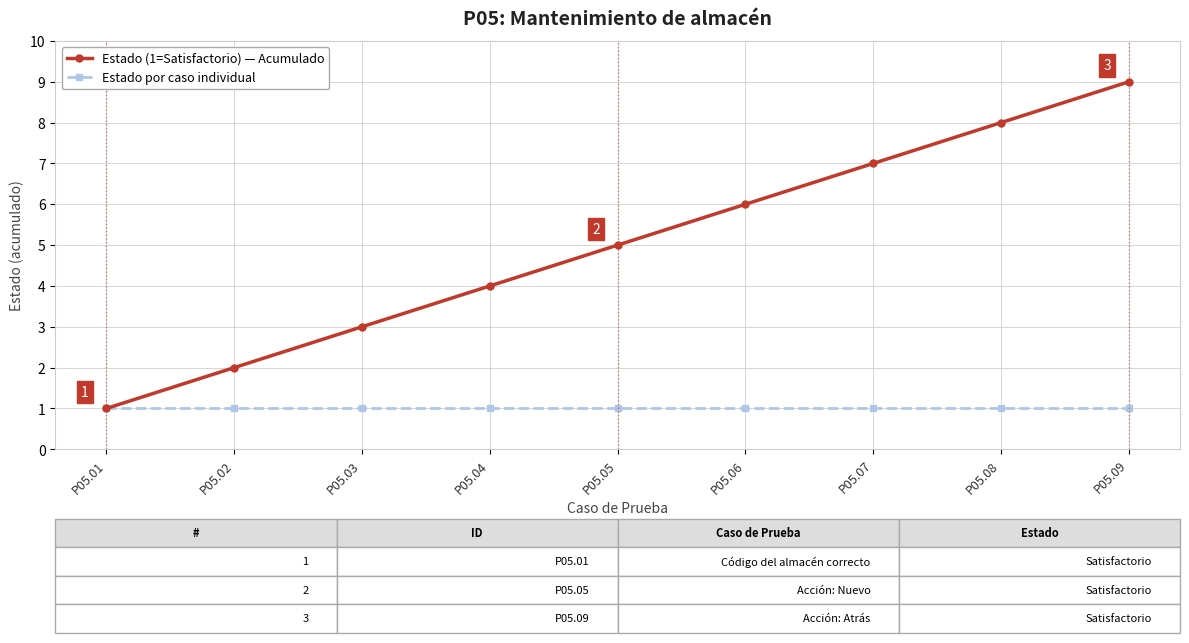

How many data points in Estado (1=Satisfactorio) — Acumulado are less than 5?

4